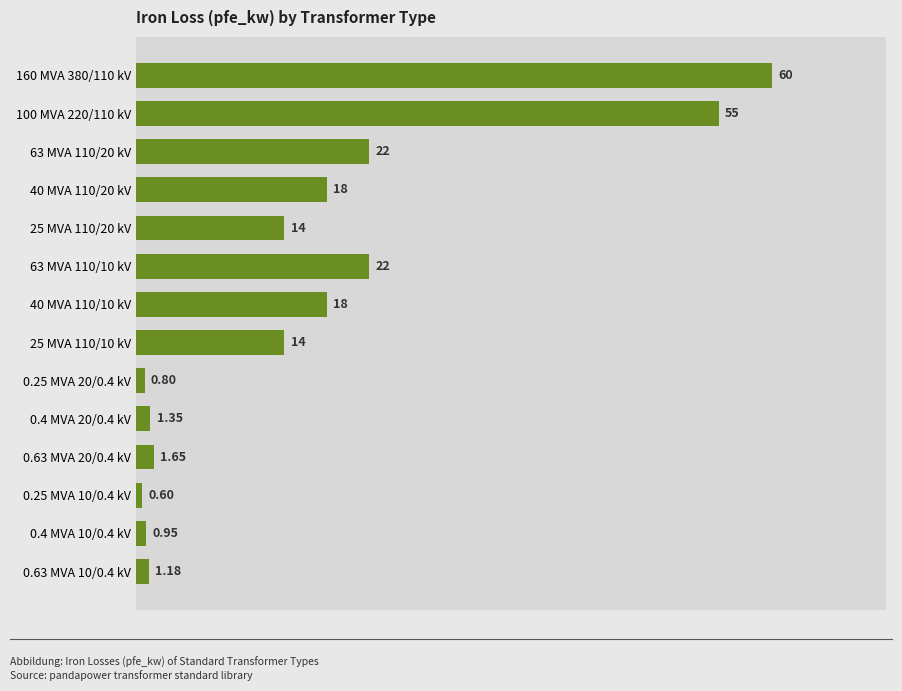

Count the number of data series in this chart.

1